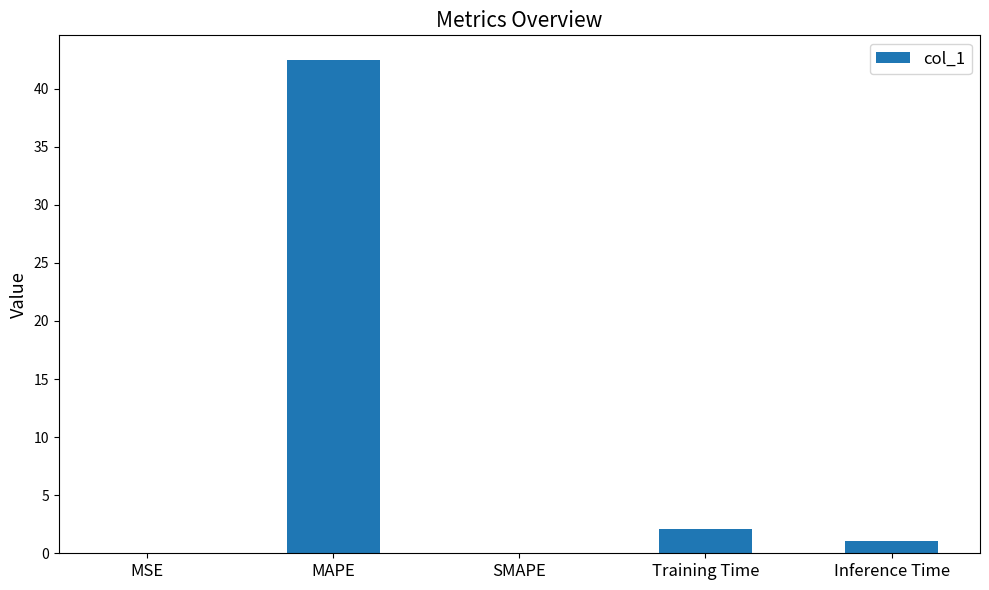

Which category has the highest value across all series?

MAPE